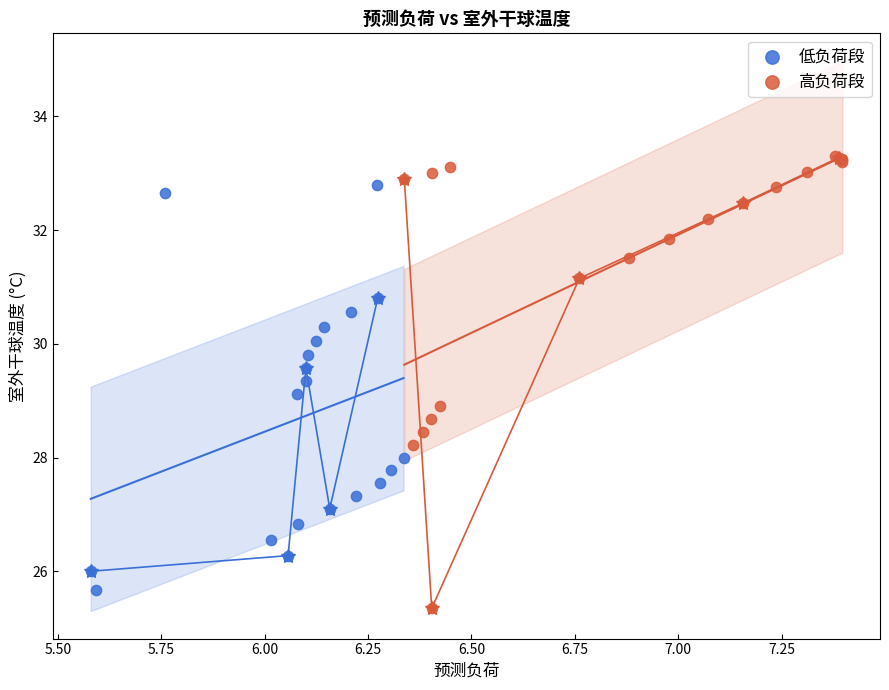

Which series contains the highest Y value?

高负荷段